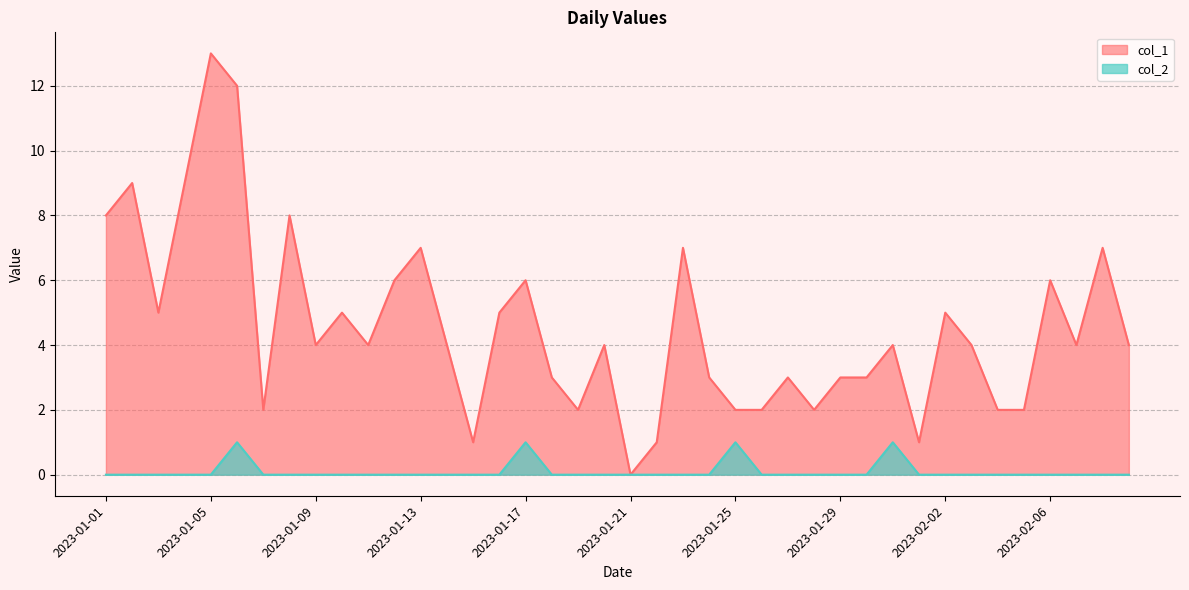

How many lines are shown in the chart?

2